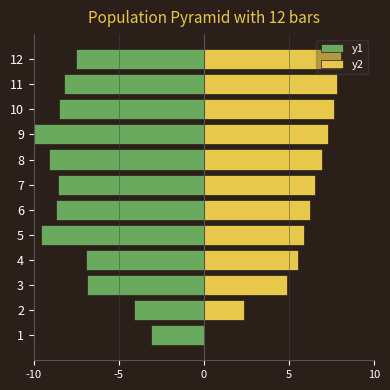

True or false: y1 has a value of -12.5 at 10.

False